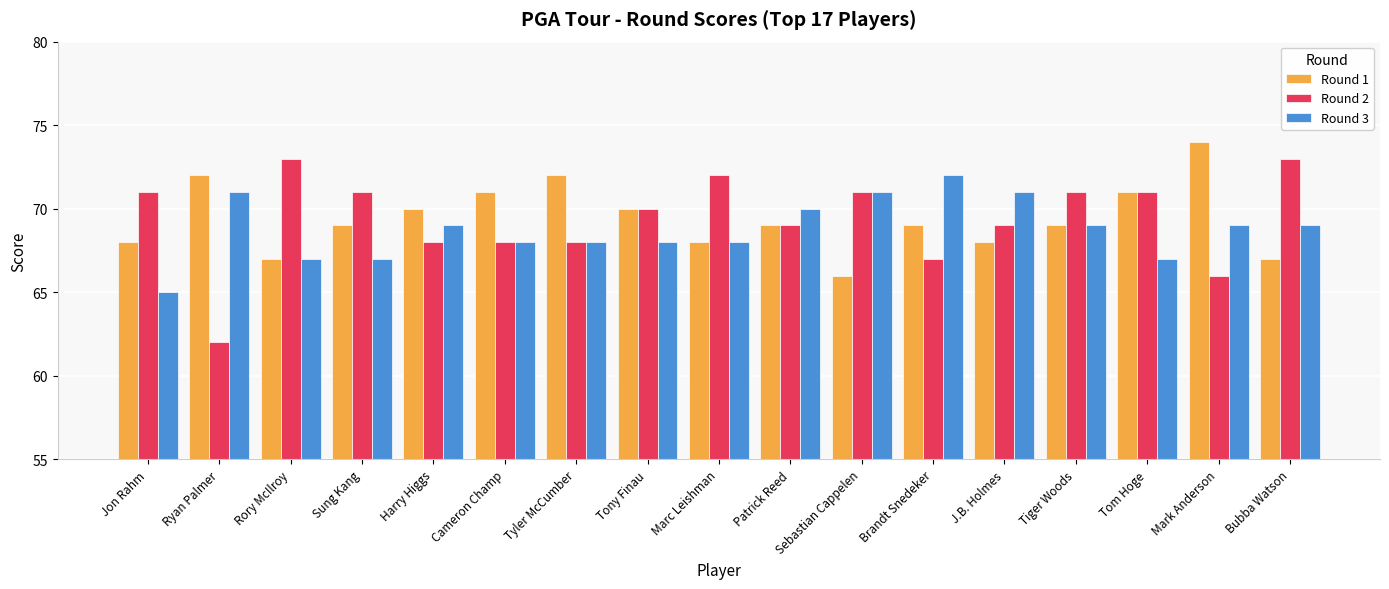

What are all the series names shown in the legend?

Round 1, Round 2, Round 3